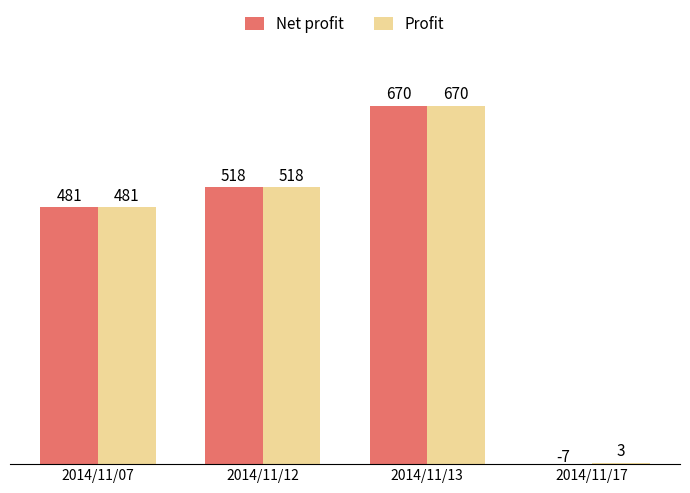

At how many categories does at least one series exceed 663?

1